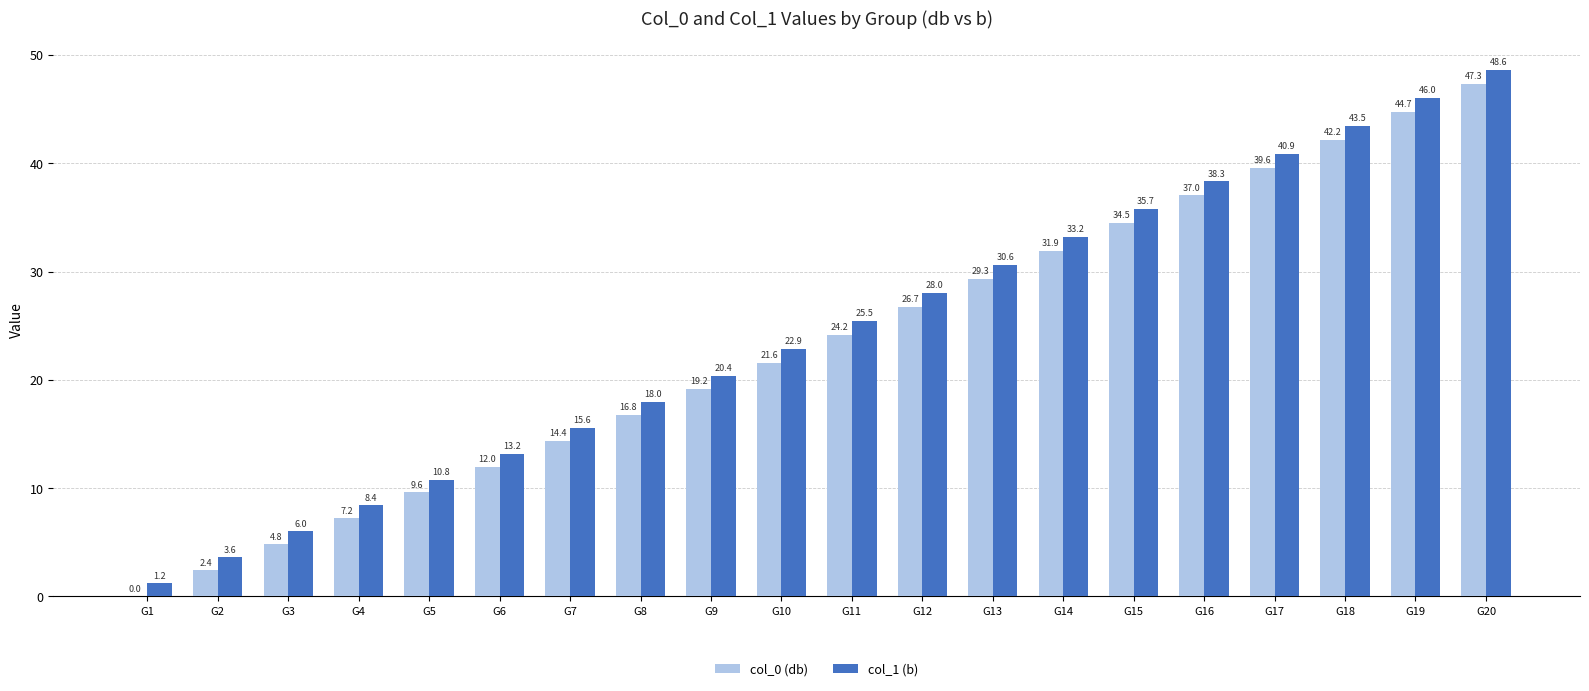

What is the sum of all col_1 (b) values?

490.4